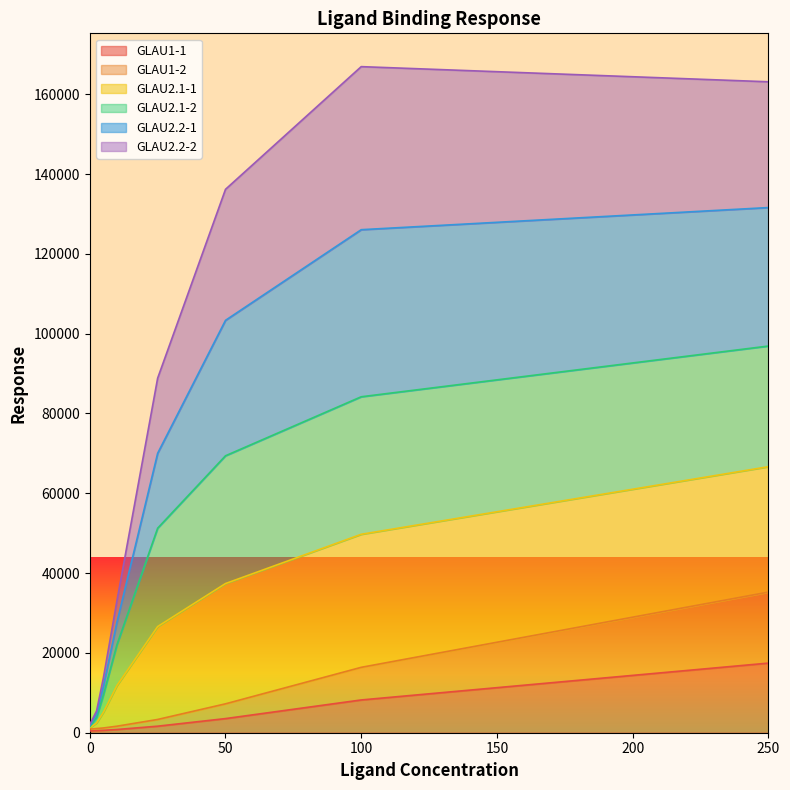

Rank the categories by GLAU1-1 value from lowest to highest.

0.0, 2.5, 5.0, 10.0, 25.0, 50.0, 100.0, 250.0